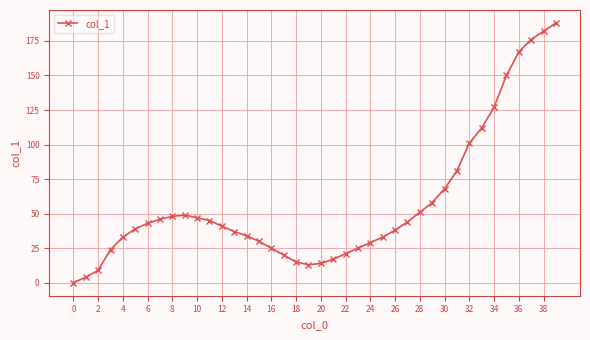

True or false: there are more than 0 points higher than both neighbors.

True